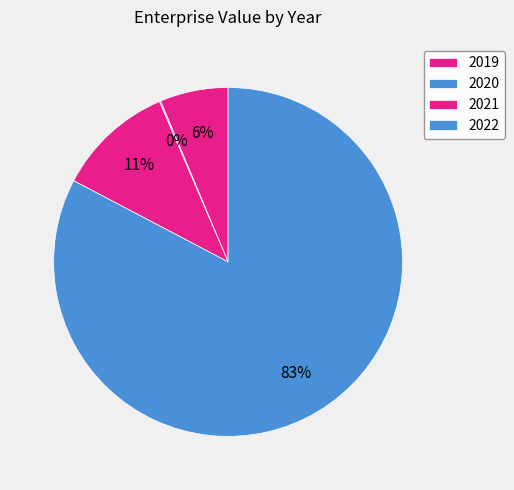

To the nearest percent, what is the combined percentage of 2021 and 2020?

11%